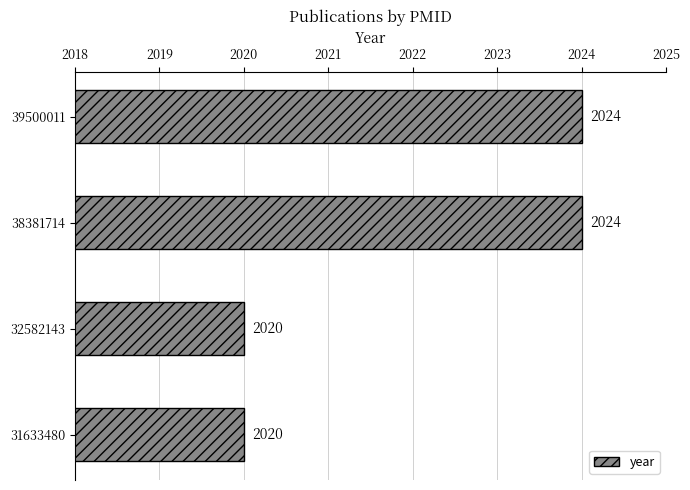

How many values are below 2024?

2